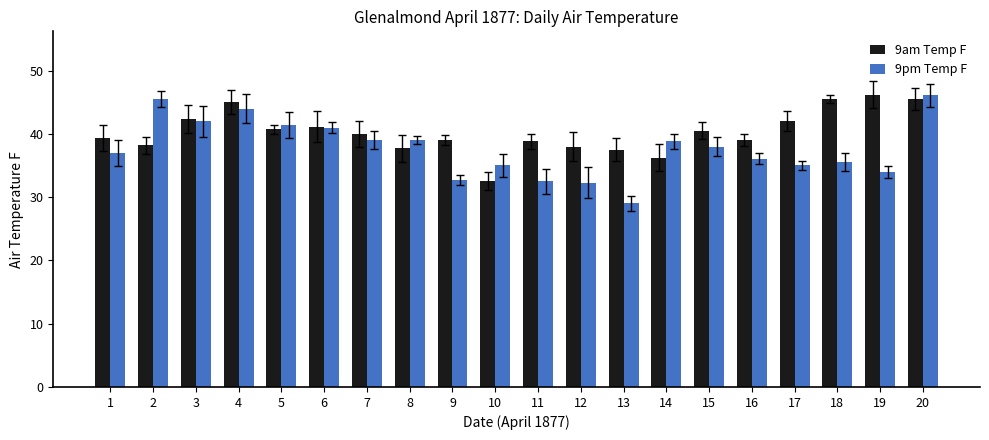

What is the value of the 9am Temp F bar at the 14th from the left?

36.2